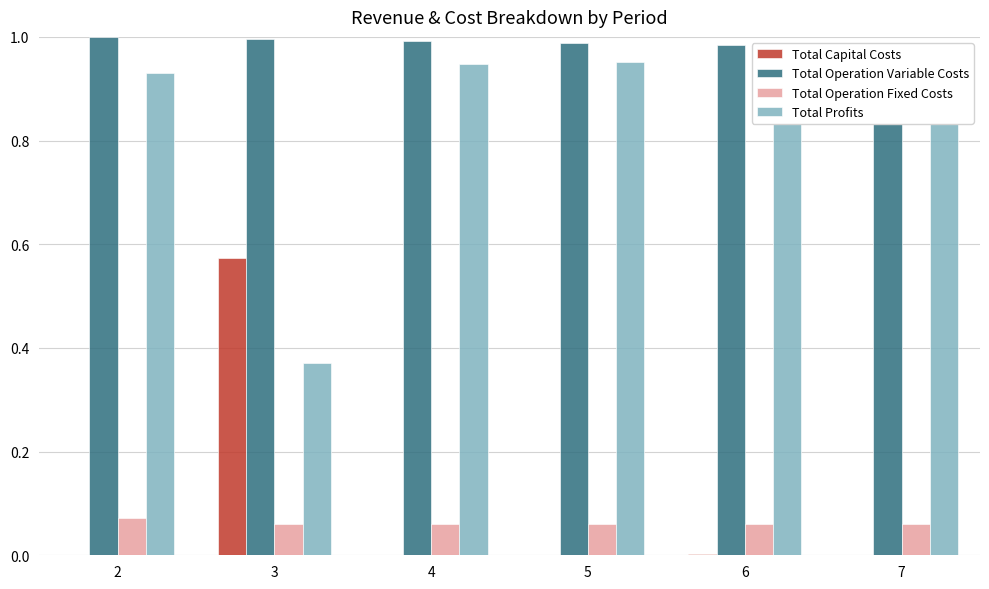

What are all the series names shown in the legend?

Total Capital Costs, Total Operation Variable Costs, Total Operation Fixed Costs, Total Profits